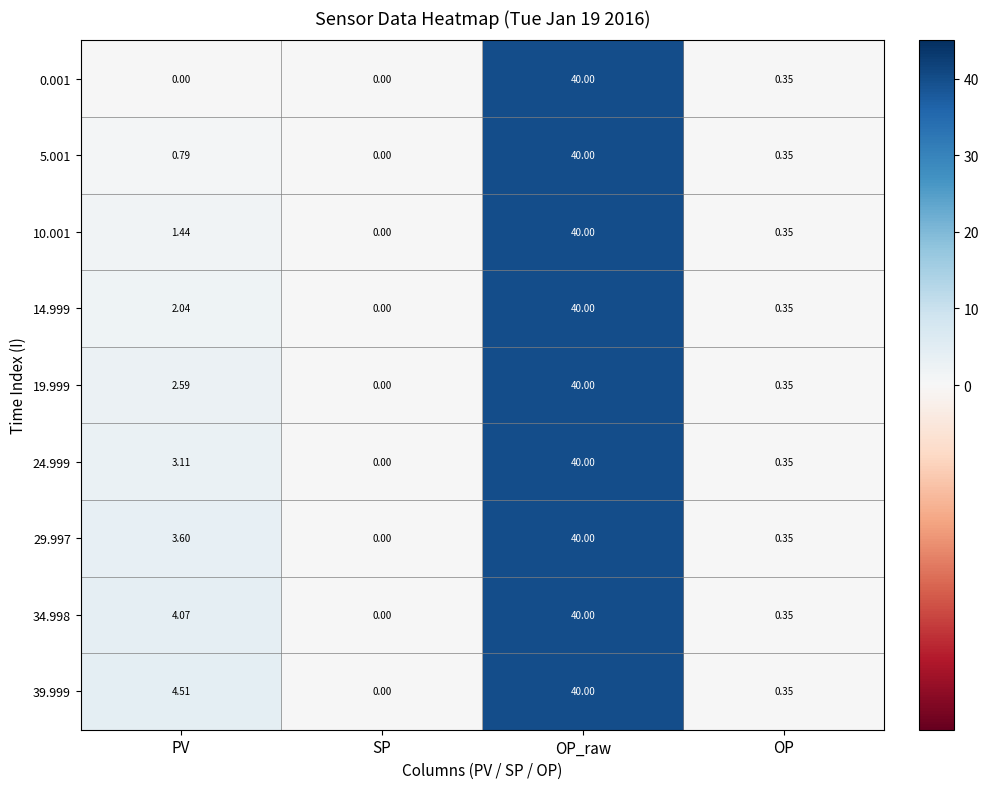

List the labels in order of 24.999 value, smallest first.

SP, OP, PV, OP_raw